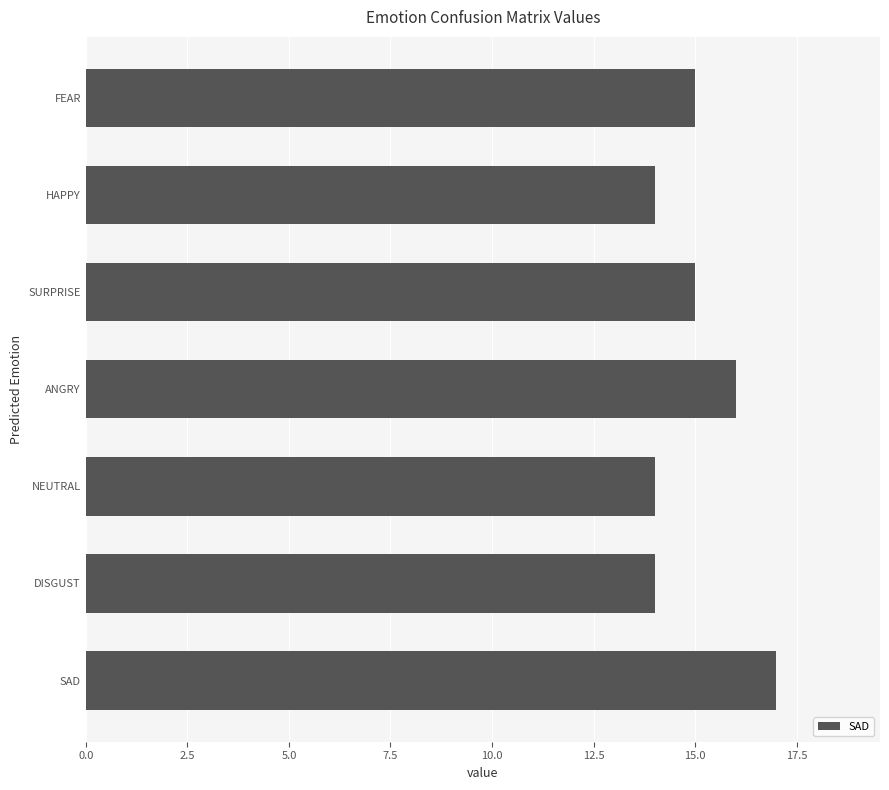

What is the average value?

15